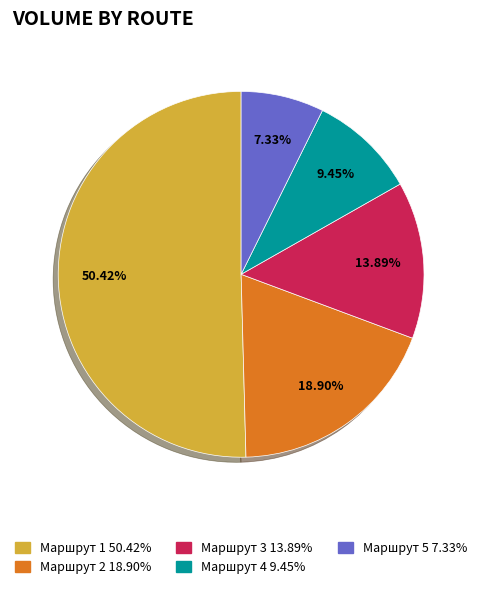

Is there a majority slice in this chart?

Yes